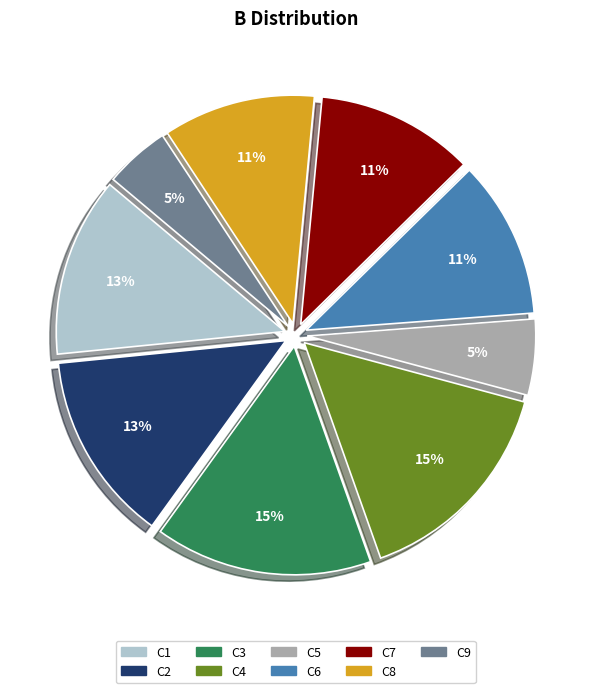

Is it true that C5 is 16% of the pie?

False